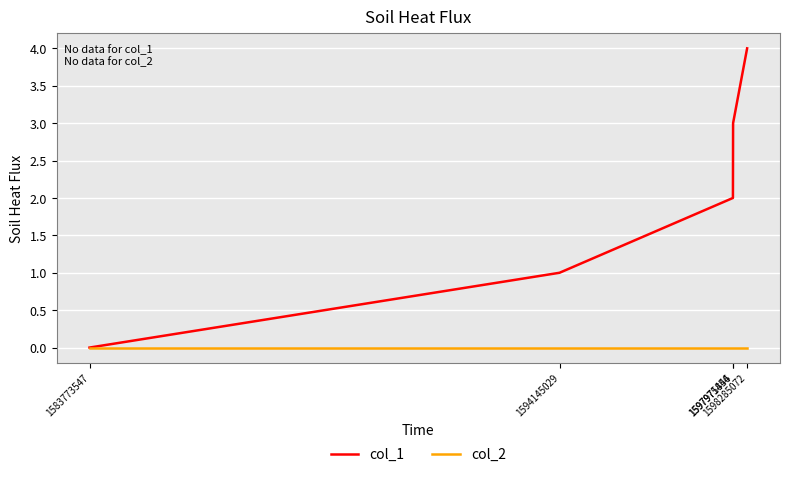

List the labels in order of col_1 value, smallest first.

1583773547, 1594145029, 1597971846, 1597975454, 1598285072